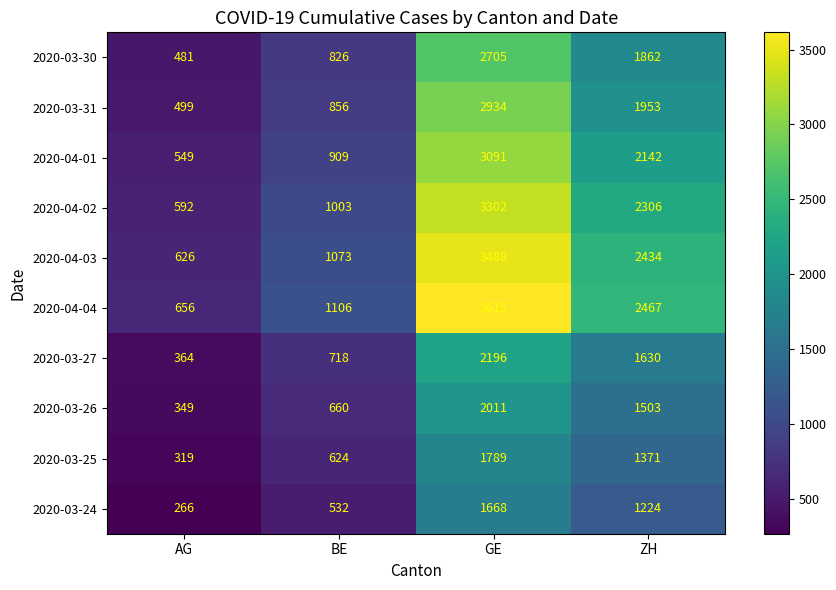

How many data points does each series have?

4